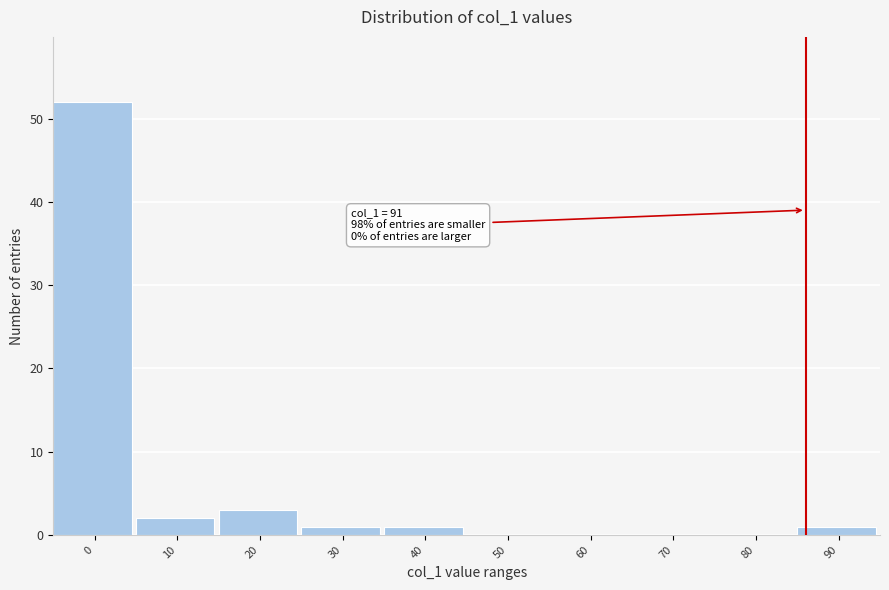

Reading right to left, extract all data points from this chart.

90=1	80=0	70=0	60=0	50=0	40=1	30=1	20=3	10=2	0=52